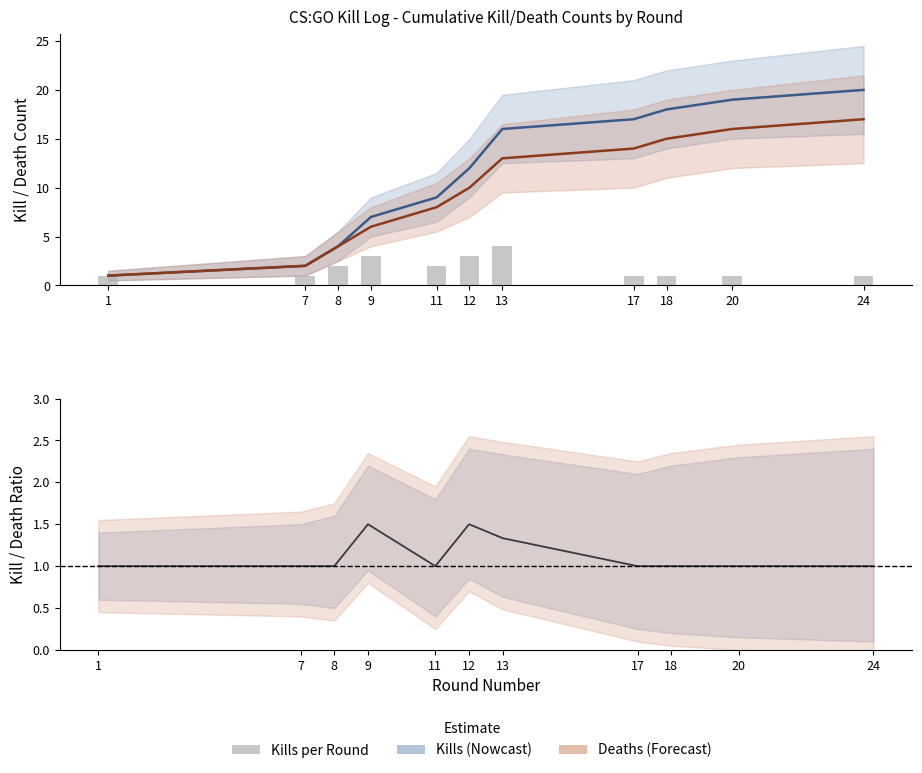

What is the difference between the maximum and minimum values in the Cumulative Kills series?

19.0